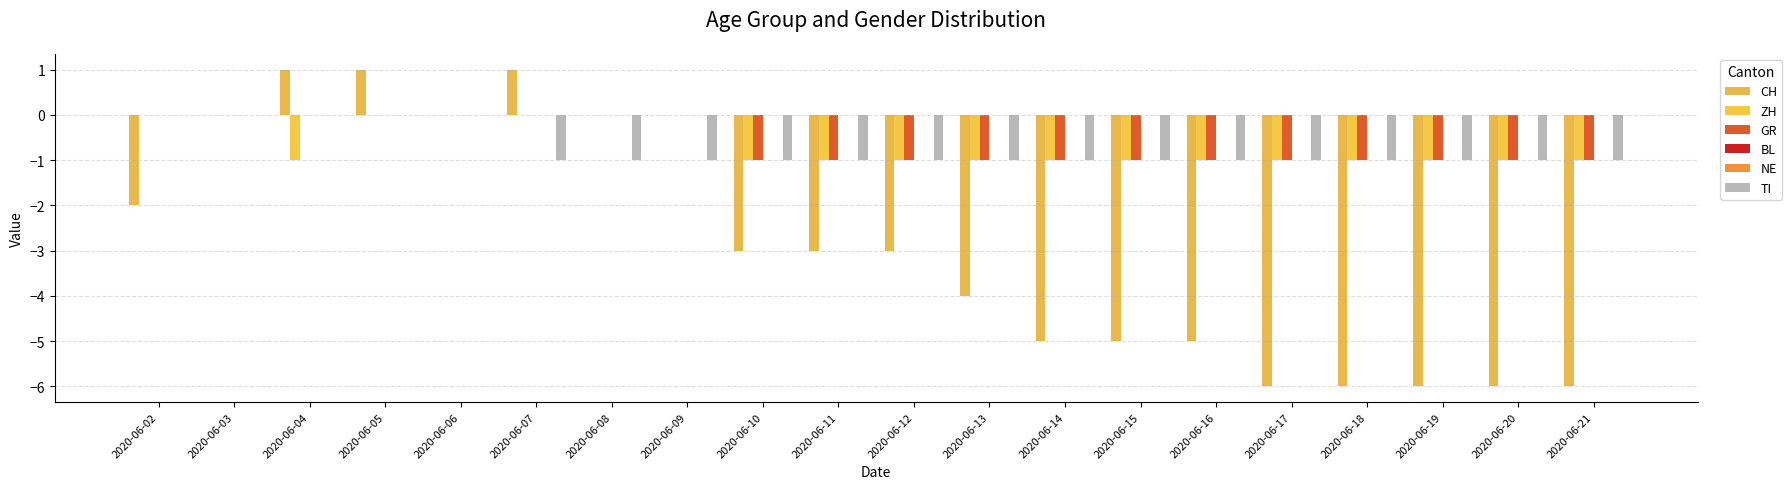

True or false: CH has a value of -6 at 2020-06-21.

True